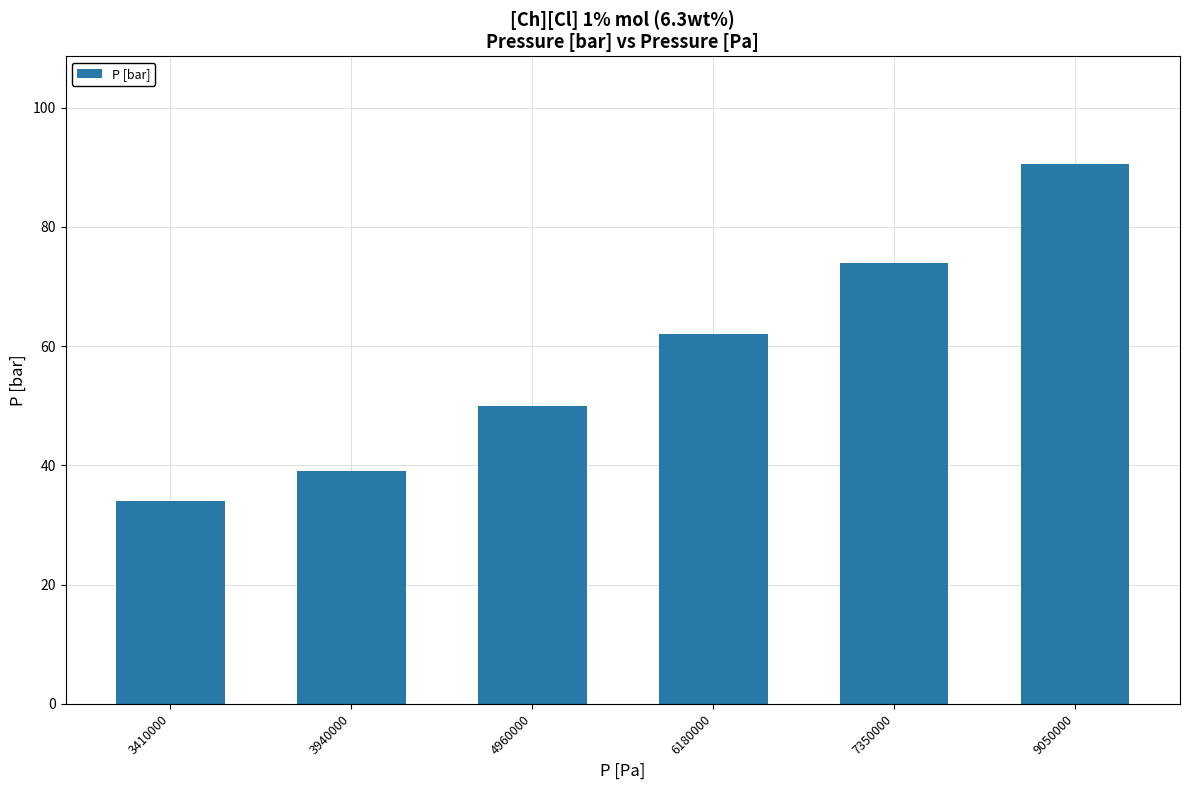

Reading right to left, what are all the values shown in this chart?

9050000=90.5	7350000=74.0	6180000=62.0	4960000=50.0	3940000=39.0	3410000=34.0